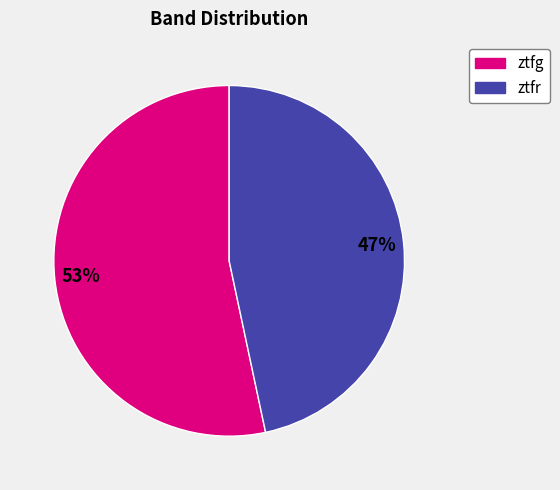

What percentage is the ztfr slice, to the nearest percent?

47%